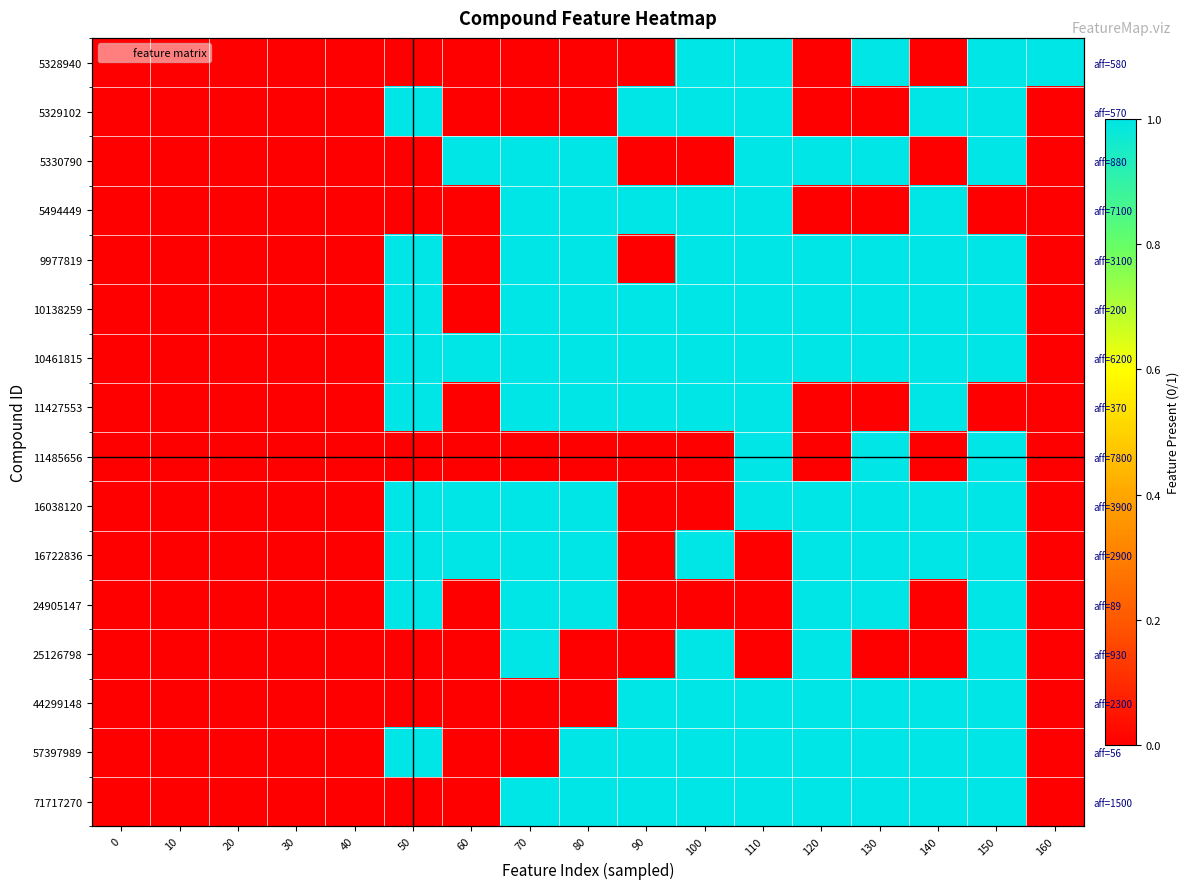

Is it true that 57397989 equals 0 at 20?

True